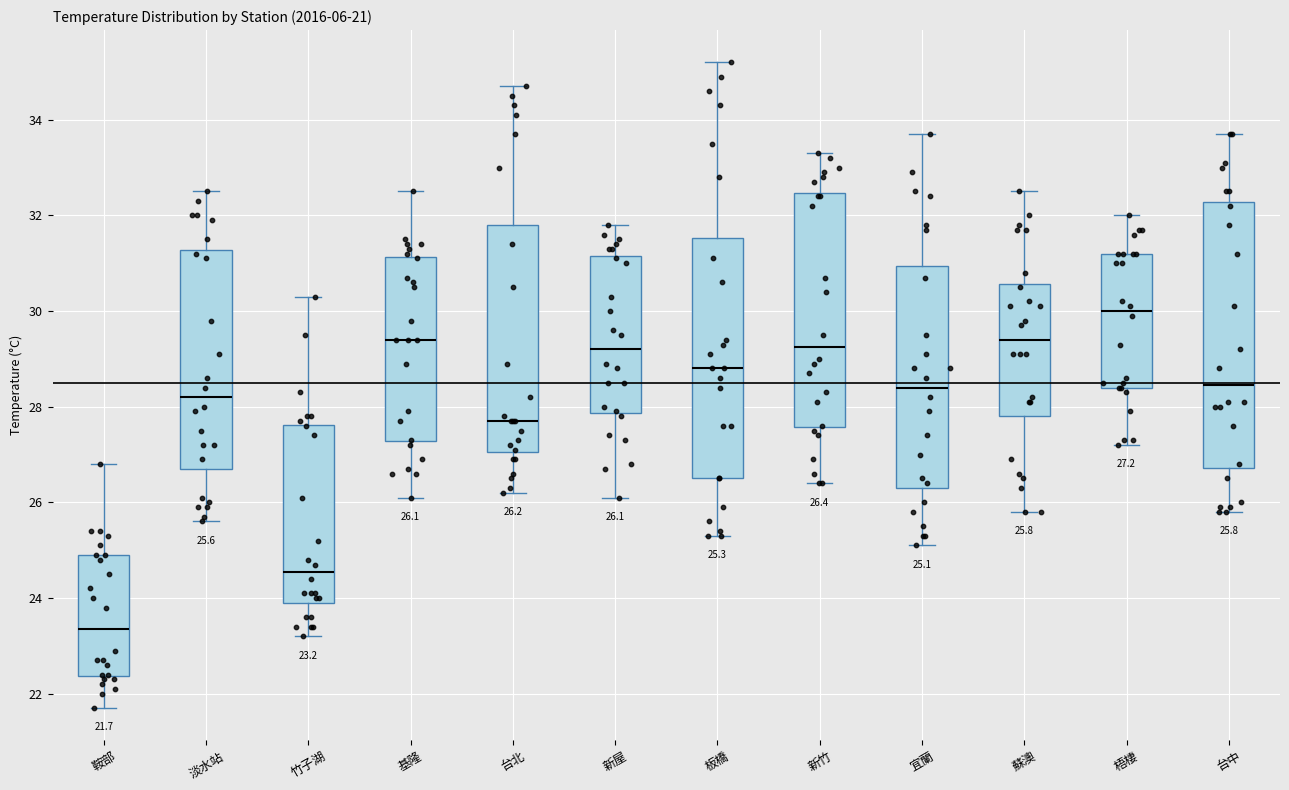

Which box has the lowest median line?

鞍部